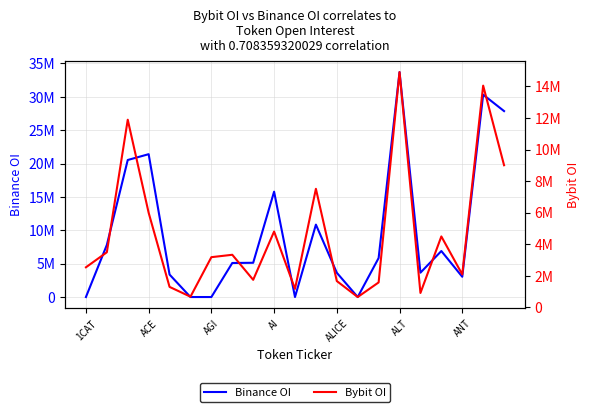

At which label does Binance OI first exceed 5132230?

ACE